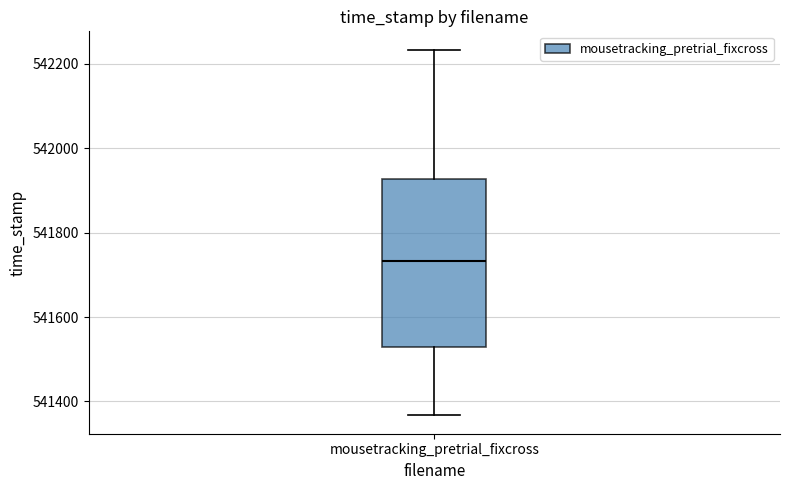

Where does the lower whisker of the box for mousetracking_pretrial_fixcross end on the y-axis? The values are not printed on the chart, so give them approximately, as read against the axis.

541360